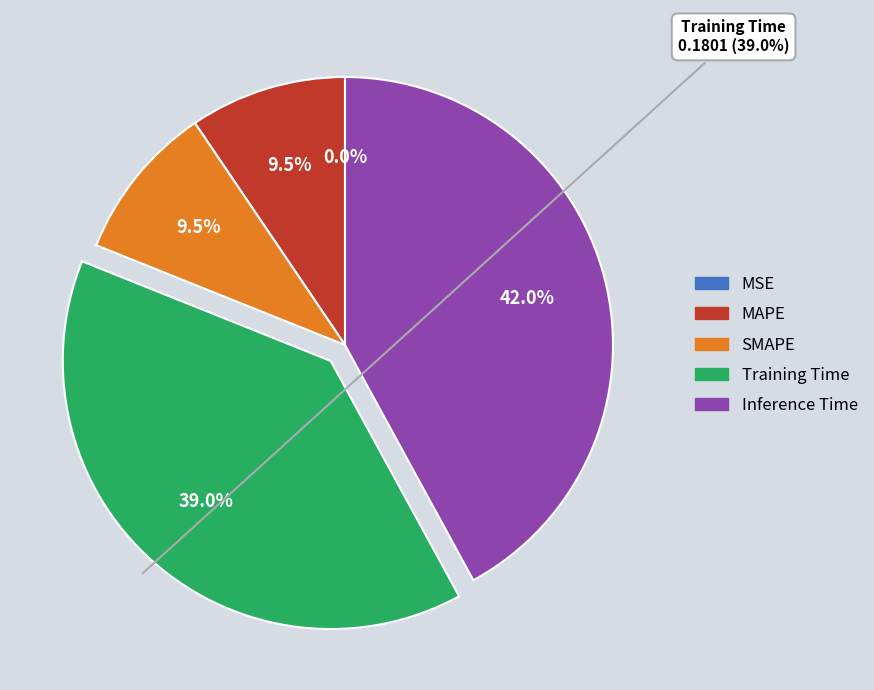

Rank the categories by value from lowest to highest.

MSE, MAPE, SMAPE, Training Time, Inference Time